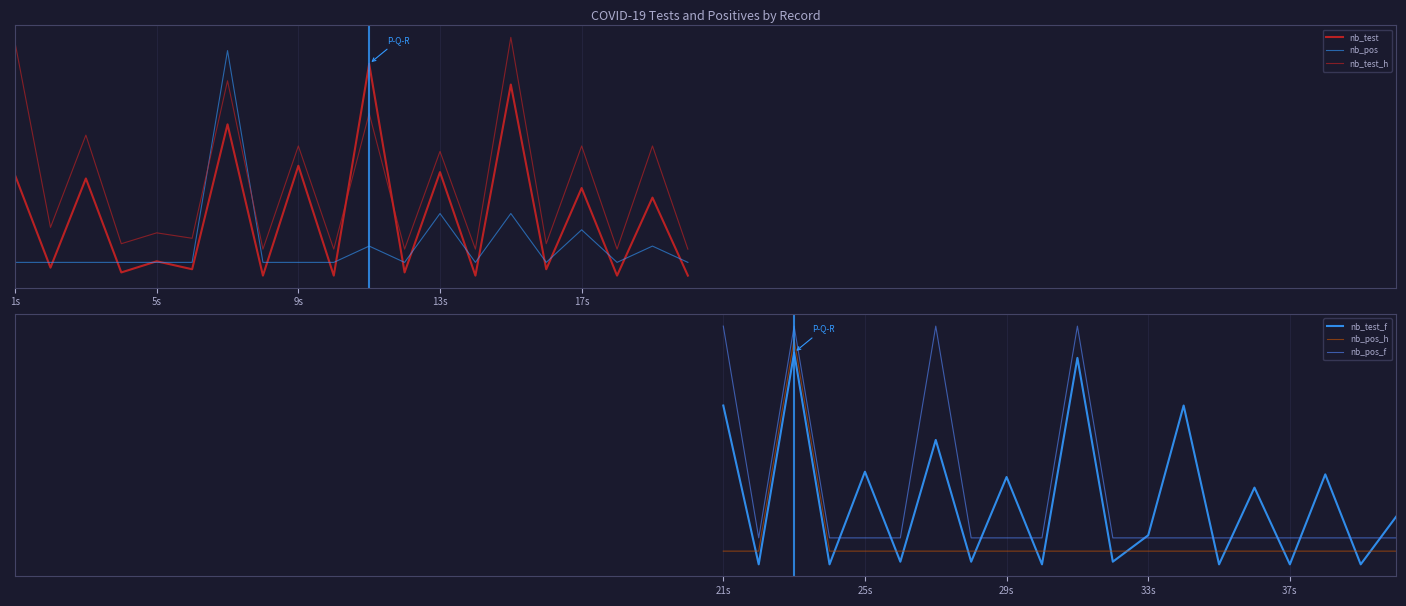

What are all the series names shown in the legend?

nb_test, nb_pos, nb_test_h, nb_test_f, nb_pos_h, nb_pos_f